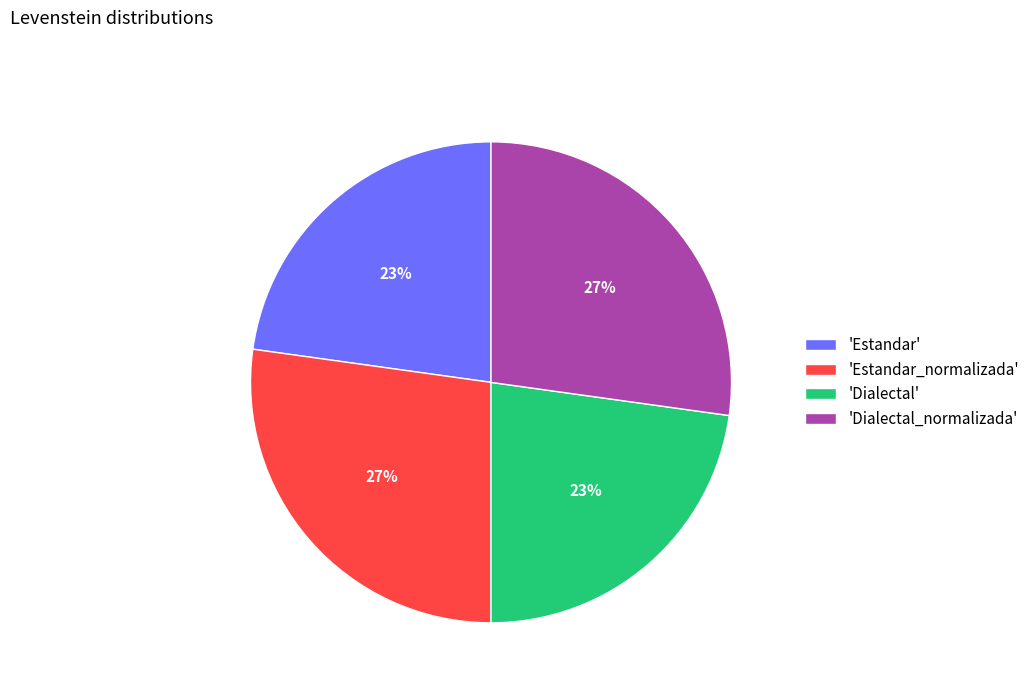

Does any single category account for the majority?

No